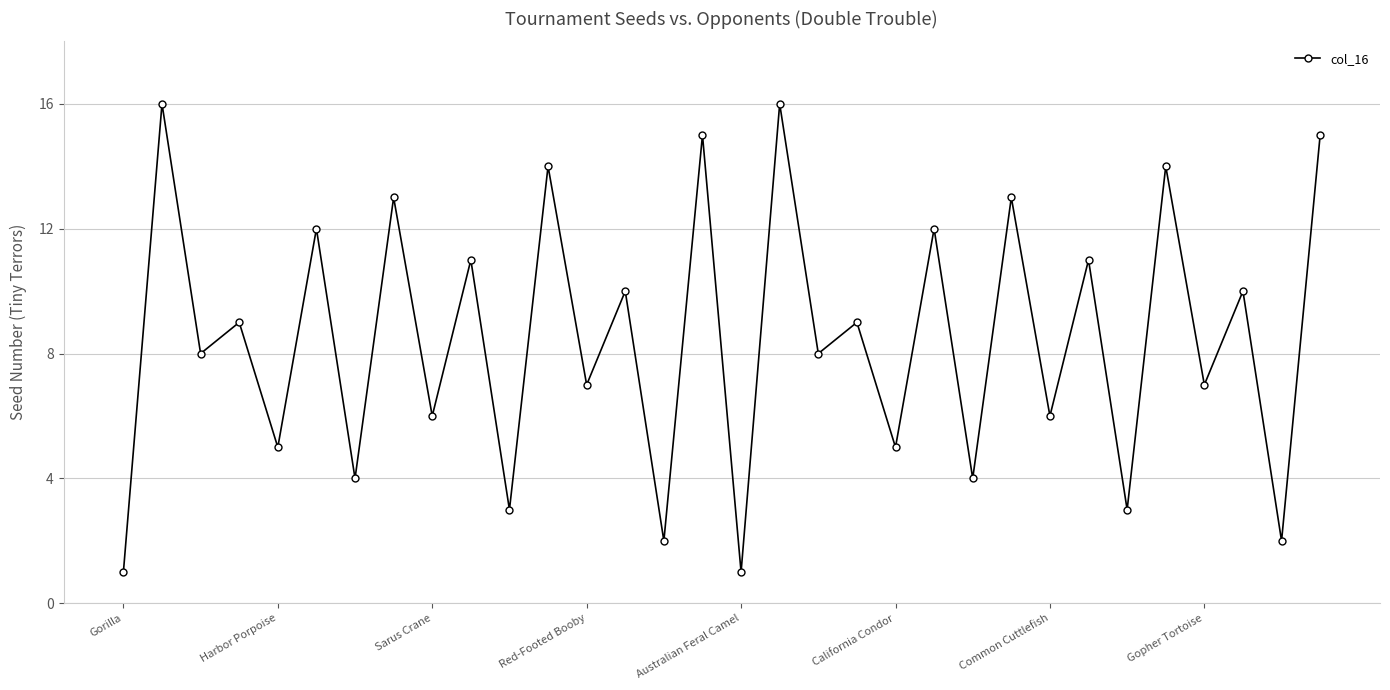

What is the sum of all values?

272